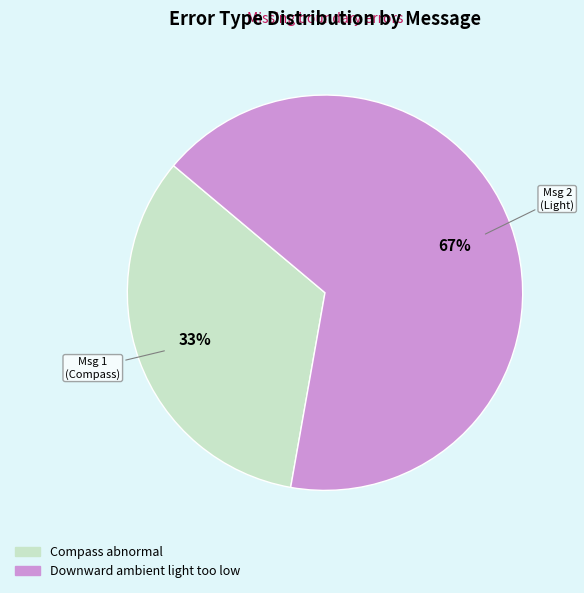

Which has a higher value, Compass abnormal or Downward ambient light too low?

Downward ambient light too low